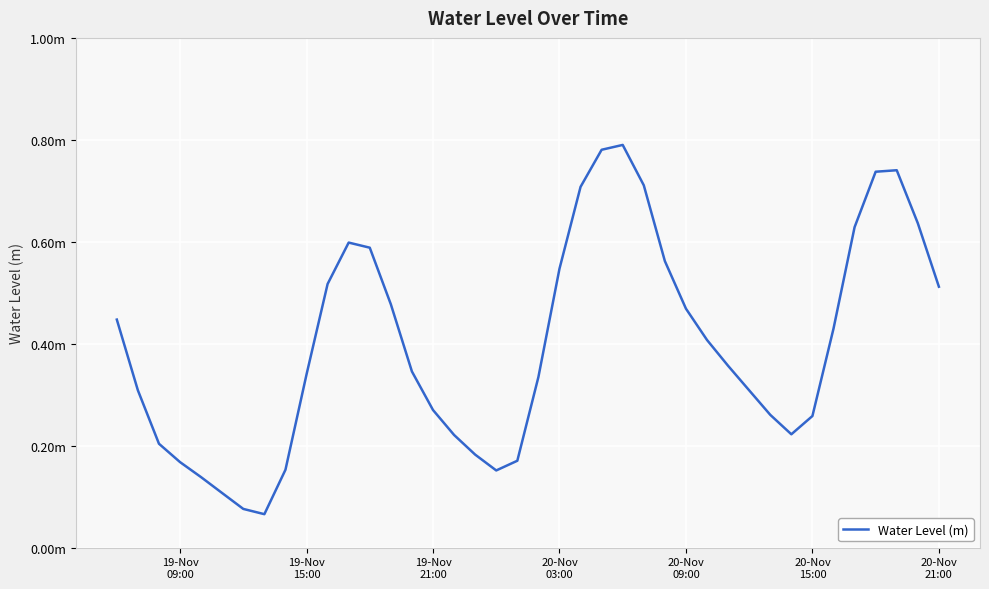

Does the chart have visible grid lines?

Yes